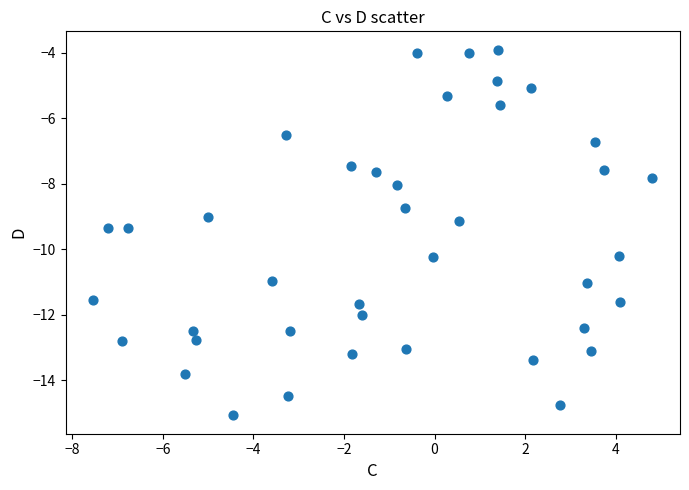

What is the range of X values (max minus min)?

12.3